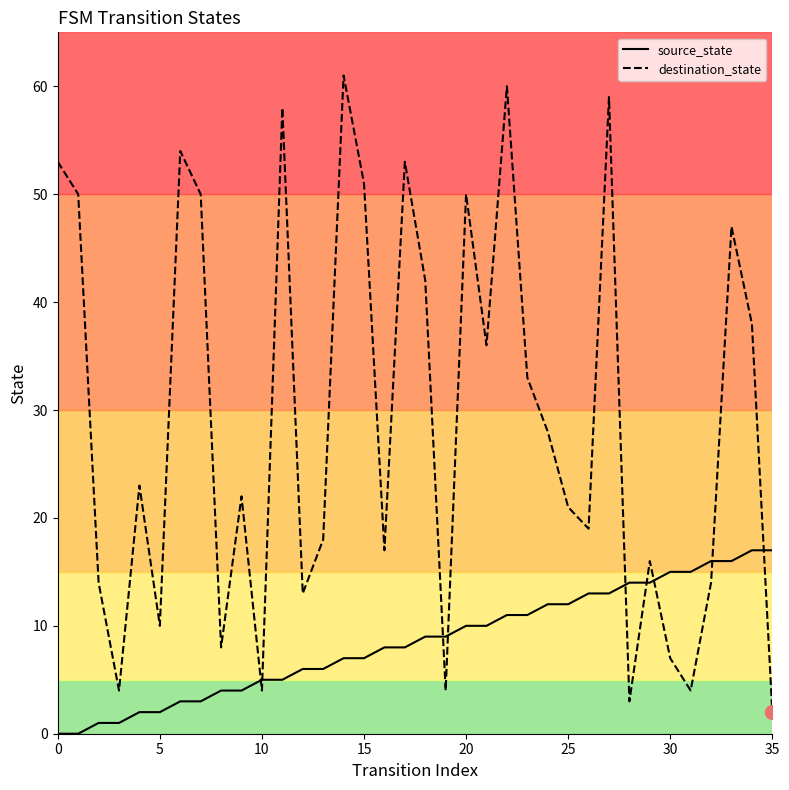

Rank the series by their average value, from highest to lowest.

destination_state, source_state